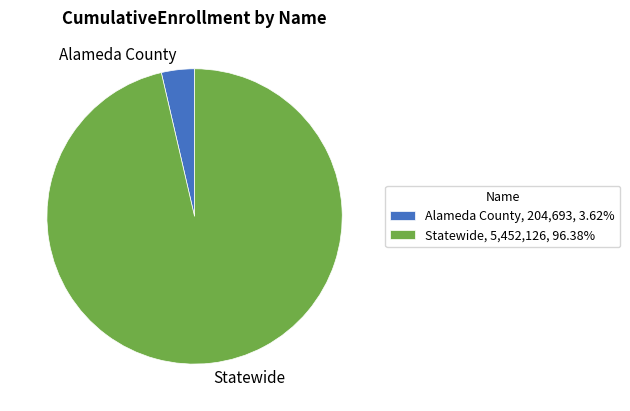

Which slice is the smallest?

Alameda County